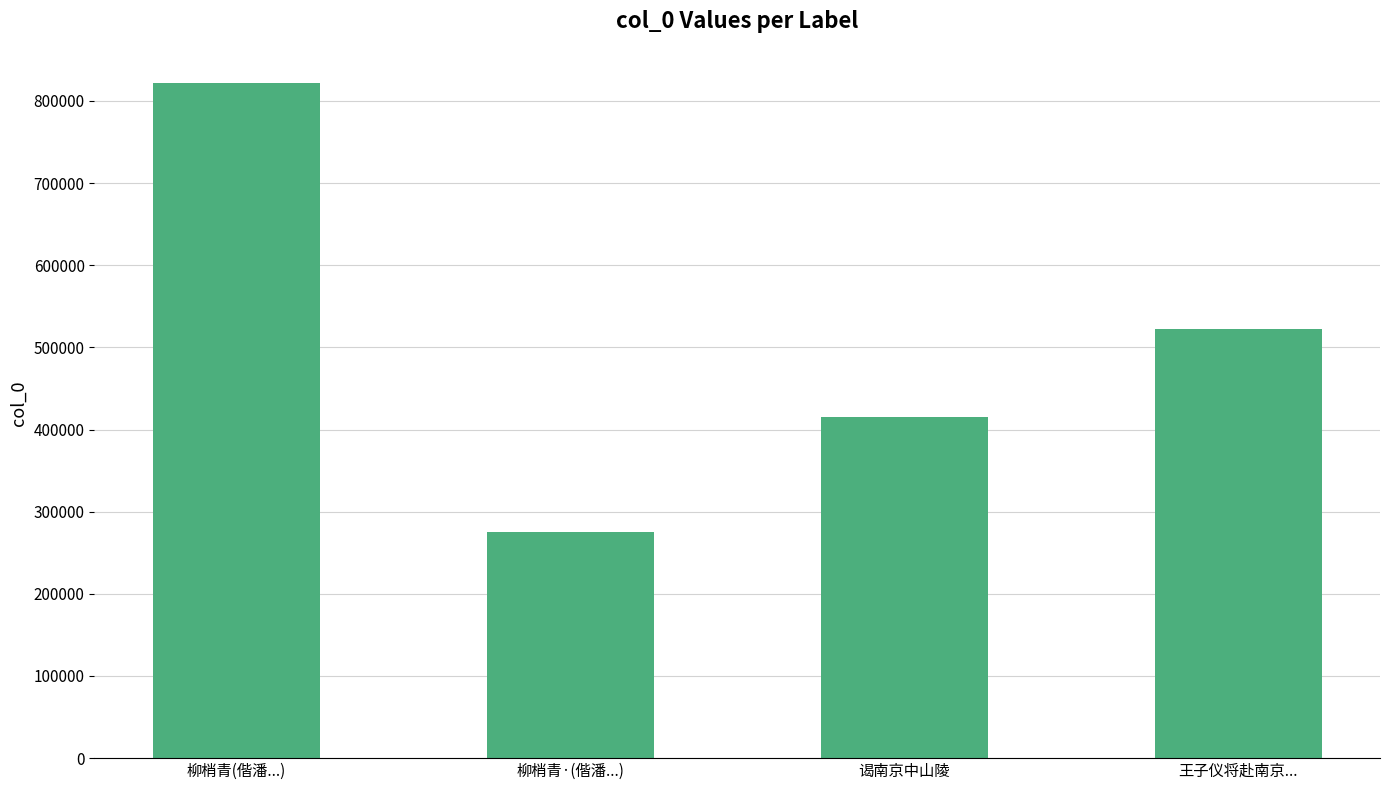

What is the label of the 1st bar from the right?

王子仪将赴南京...